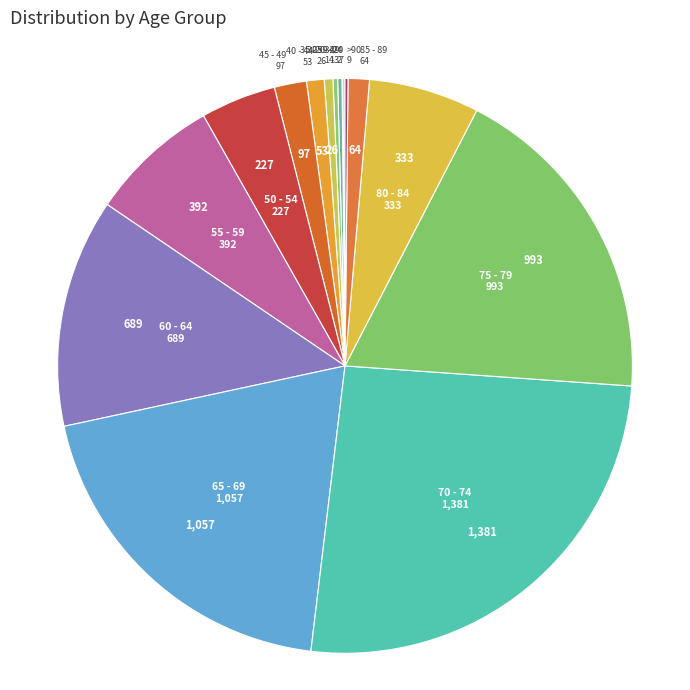

What is the ratio of the value at 45 - 49 to the value at 50 - 54?

0.4